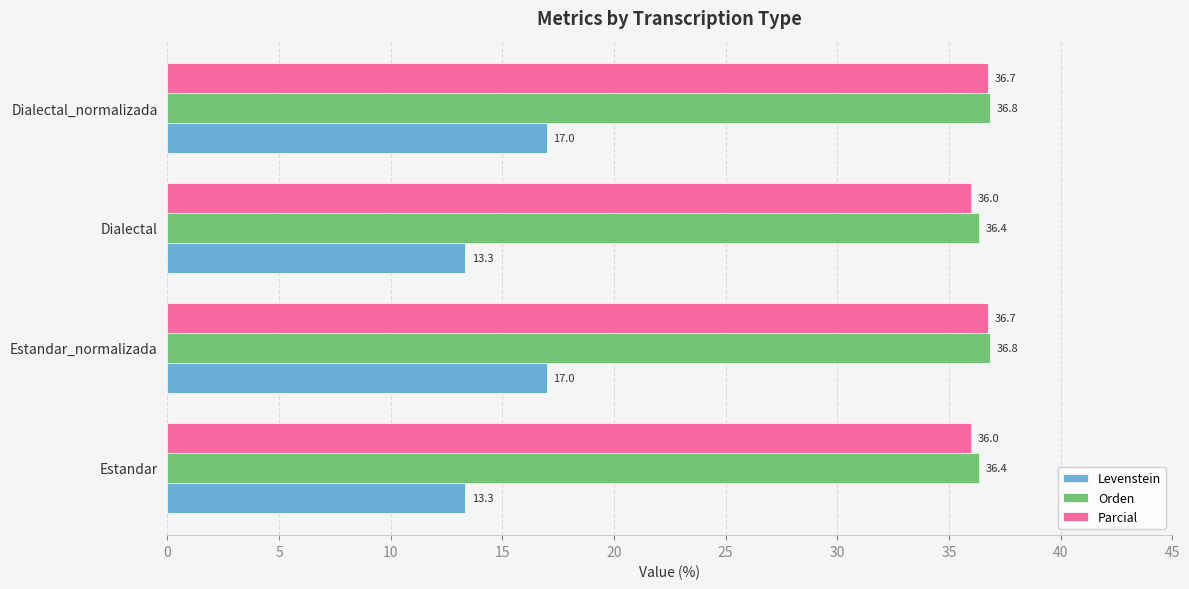

Rank the series by their maximum value, from lowest to highest.

Levenstein, Parcial, Orden